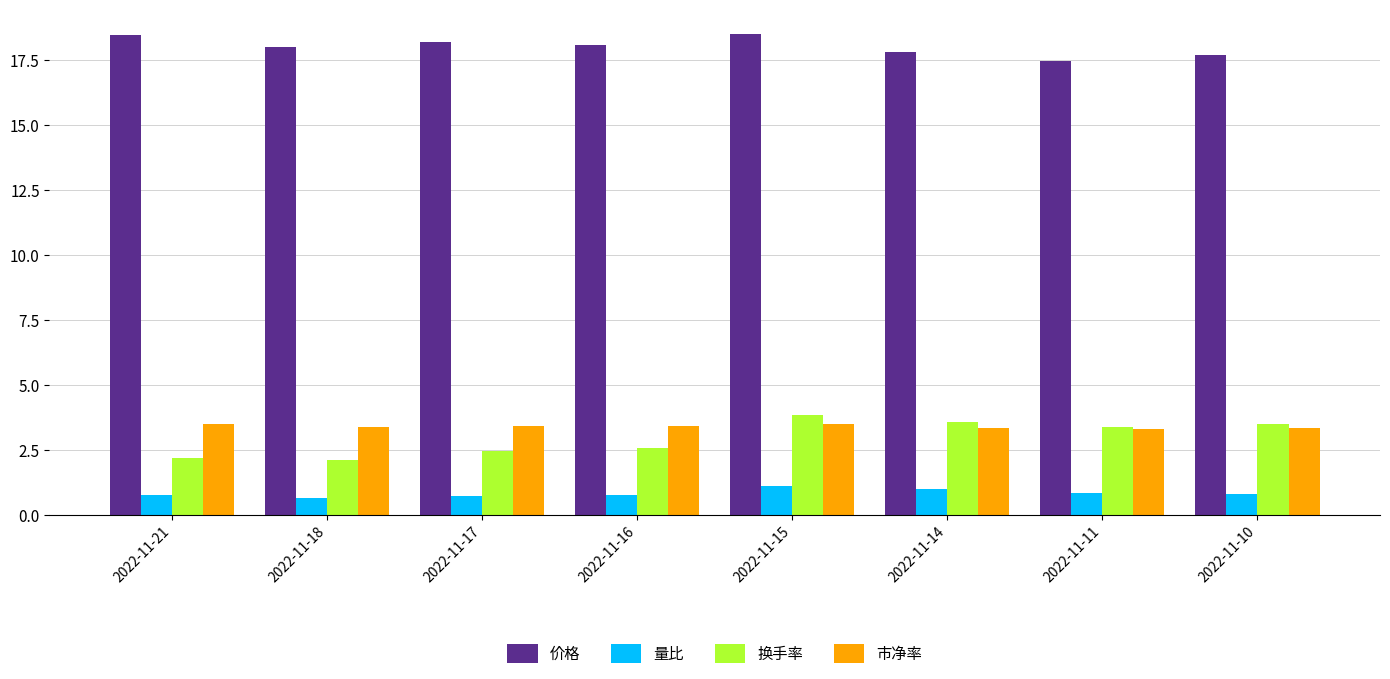

Where is 价格 nearest to the value 17?

2022-11-11